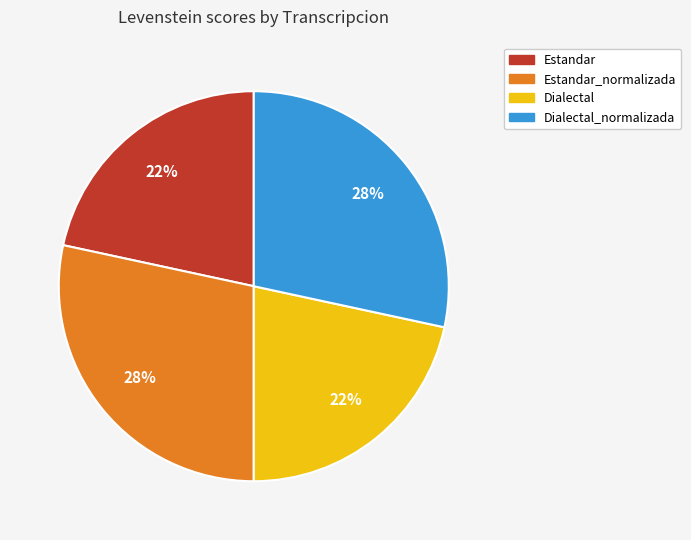

To the nearest percent, what is the average slice percentage?

25%